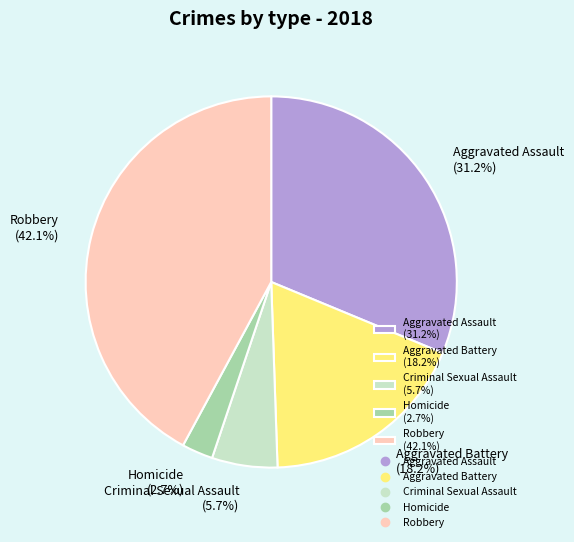

To the nearest percent, what is the average slice percentage?

20%